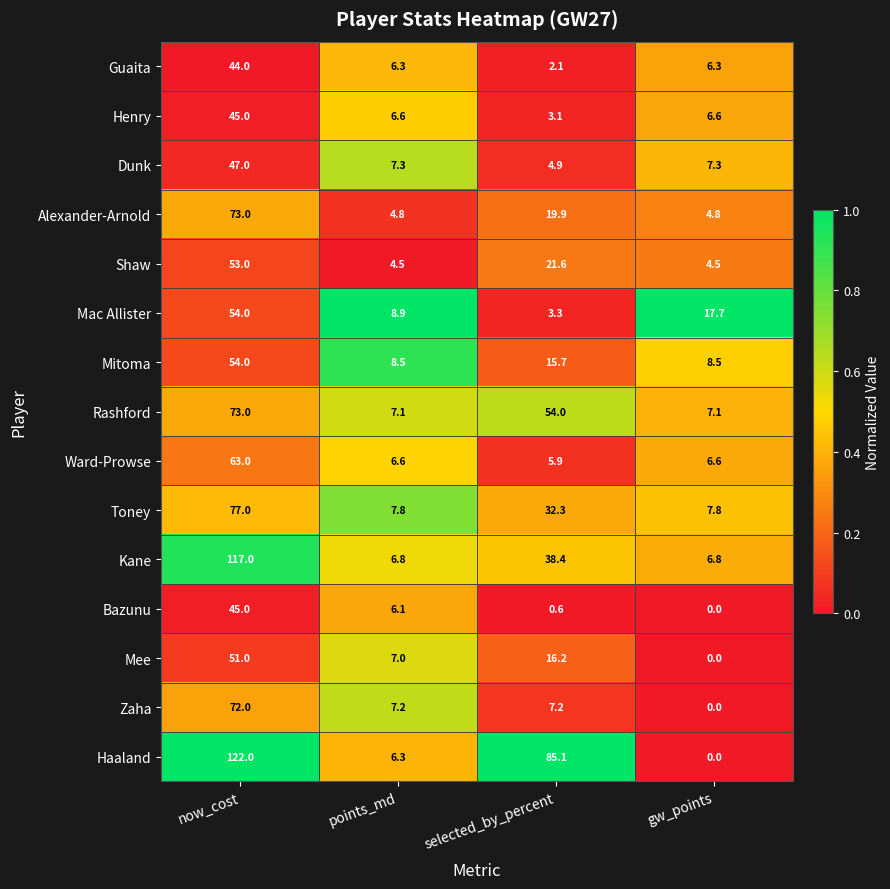

Which series has the largest total across all categories?

Haaland